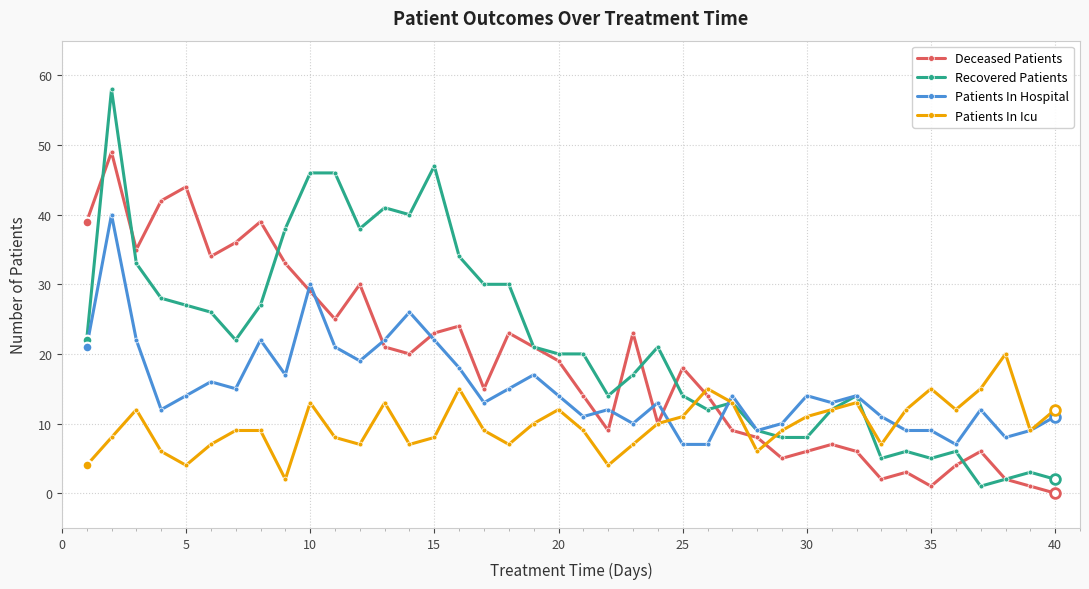

What is the difference between the maximum and minimum values in the Patients In Hospital series?

33